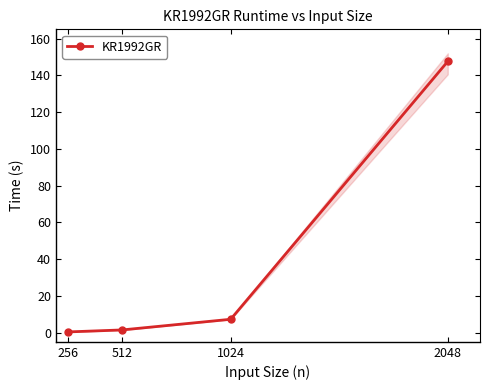

List the labels in order of value, largest first.

2048, 1024, 512, 256